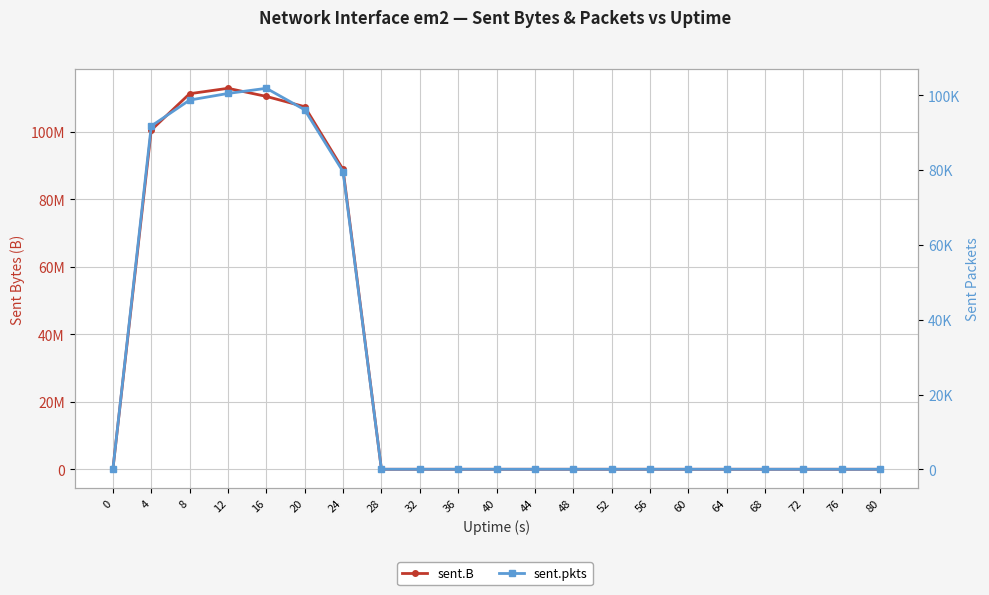

The sent.pkts series shows 35468 at 4. True or false?

False